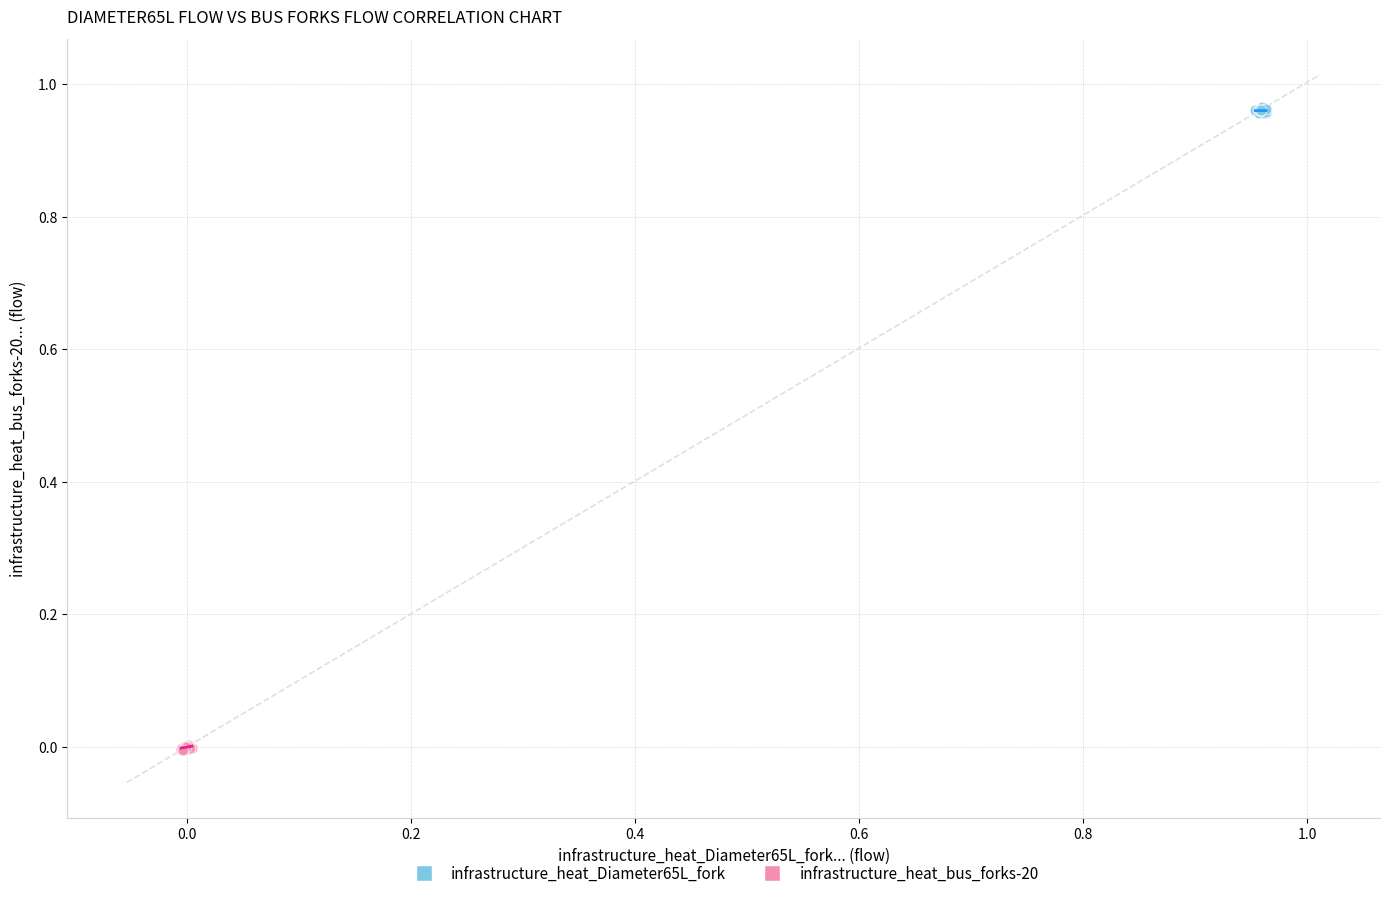

Which series contains the highest Y value?

infrastructure_heat_Diameter65L_fork